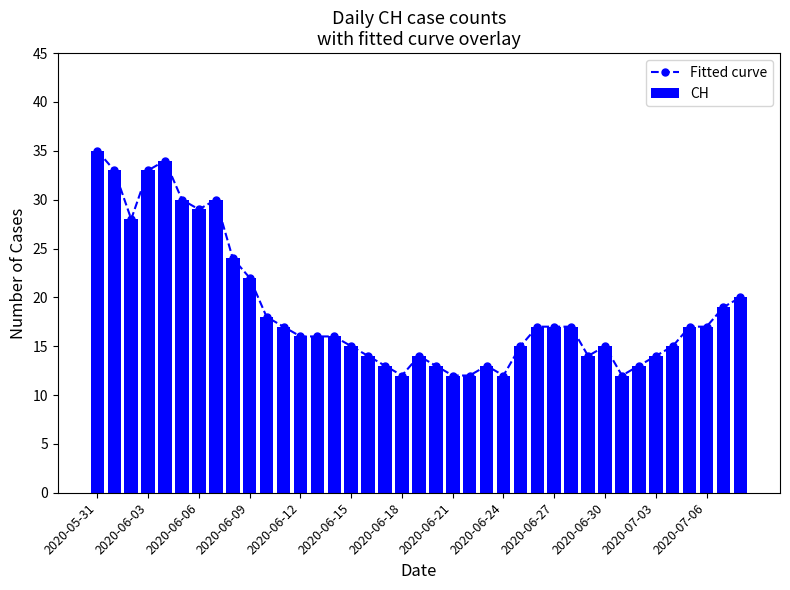

What is the maximum value for Fitted curve?

35